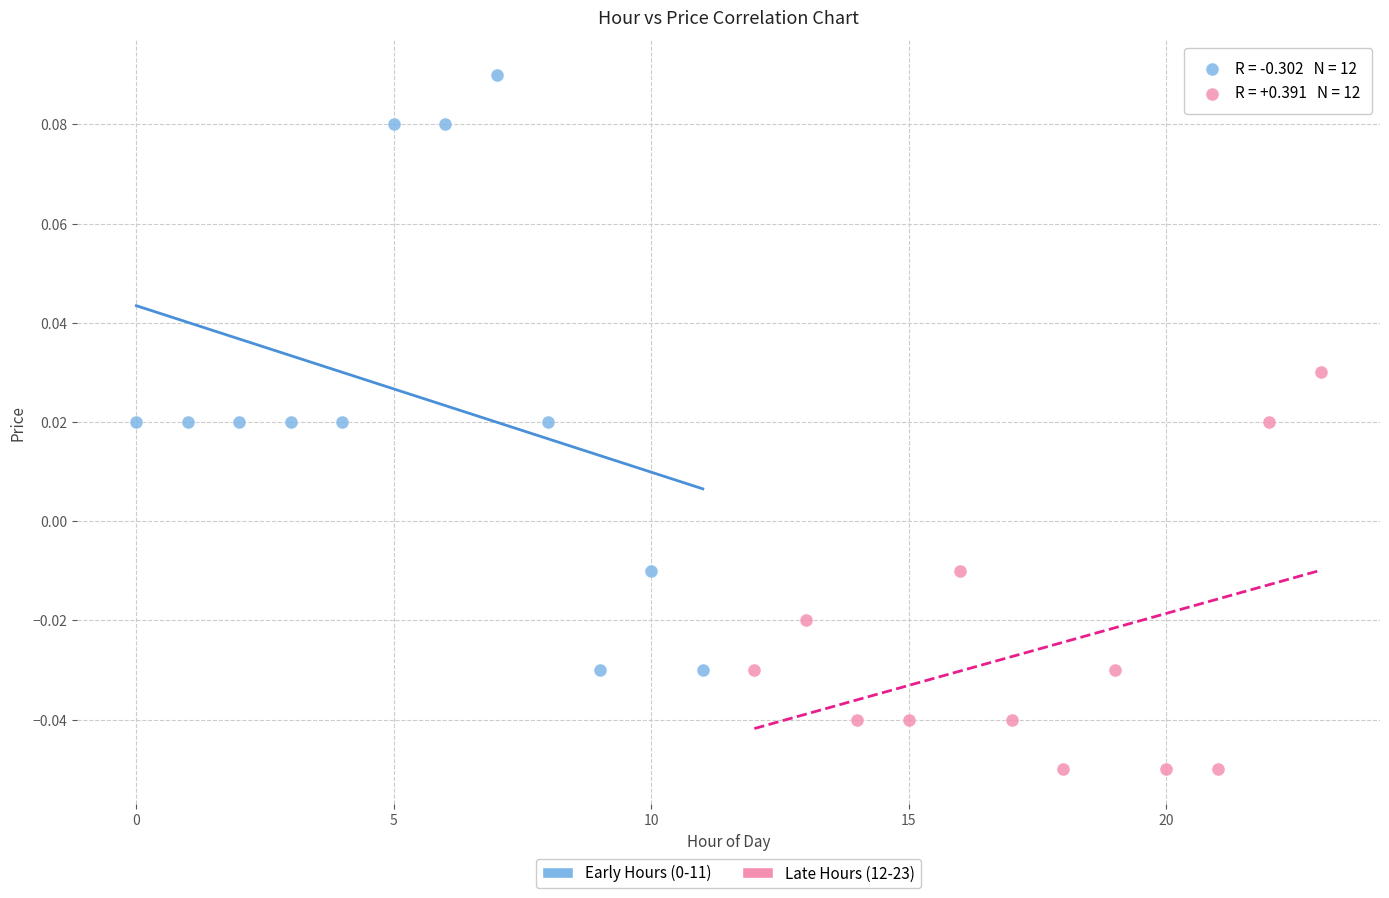

Which series reaches the minimum Y coordinate?

Late Hours (12-23)